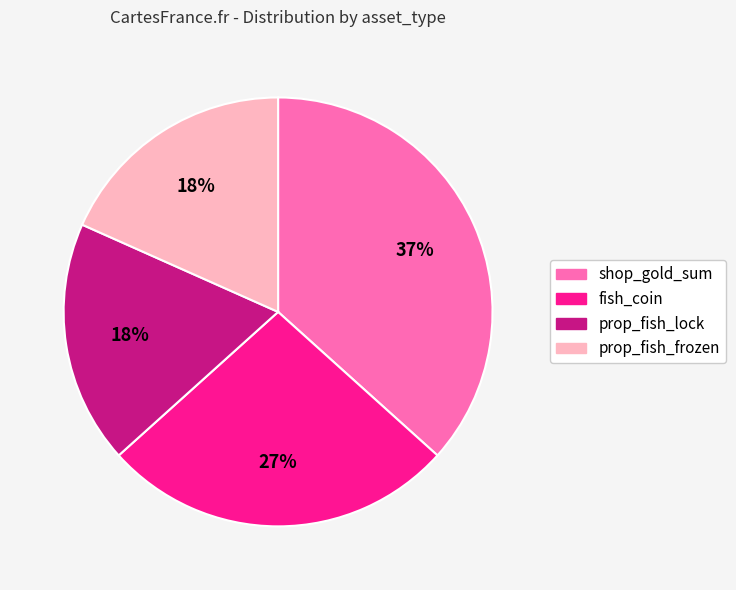

To the nearest percent, what portion does fish_coin represent?

27%